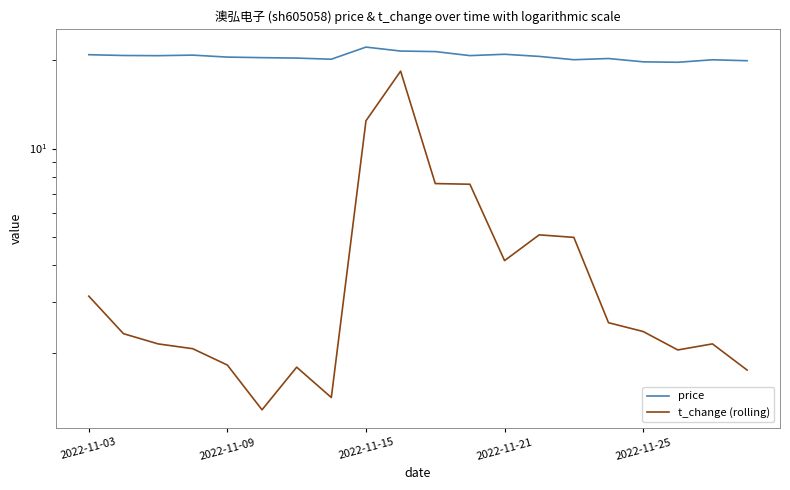

Reading left to right, what are all the values shown in this chart?

price: 20.9	20.8	20.8	20.9	20.5	20.4	20.4	20.2	22.2	21.5	21.4	20.8	21.0	20.6	20.1	20.3	19.8	19.7	20.1	19.9
t_change (rolling): 3.1	2.3	2.1	2.1	1.8	1.3	1.8	1.4	12.4	18.4	7.6	7.5	4.1	5.1	5.0	2.5	2.4	2.0	2.1	1.8